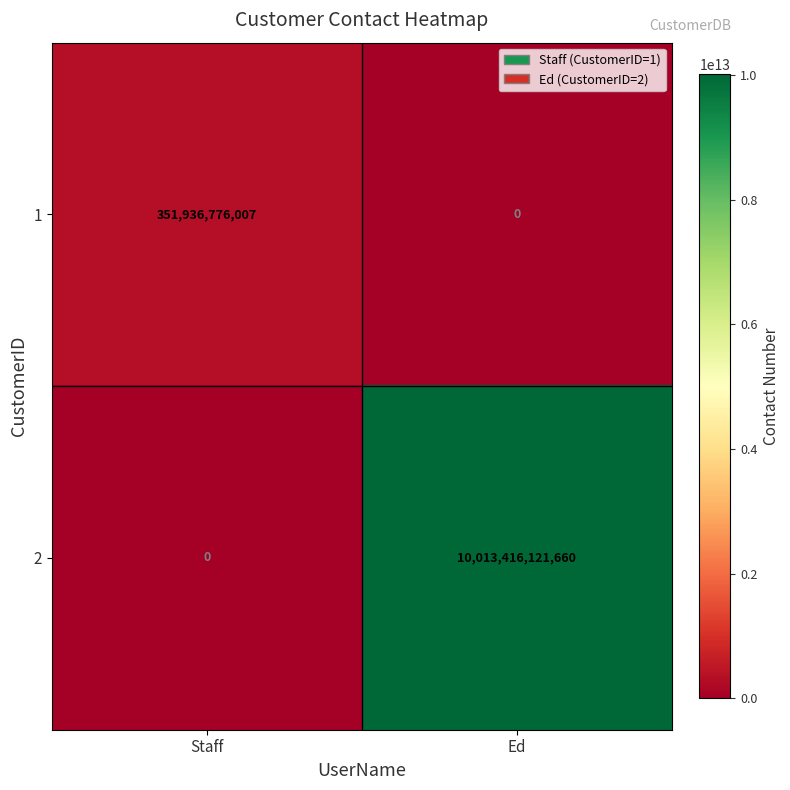

How many distinct data groups are displayed?

2